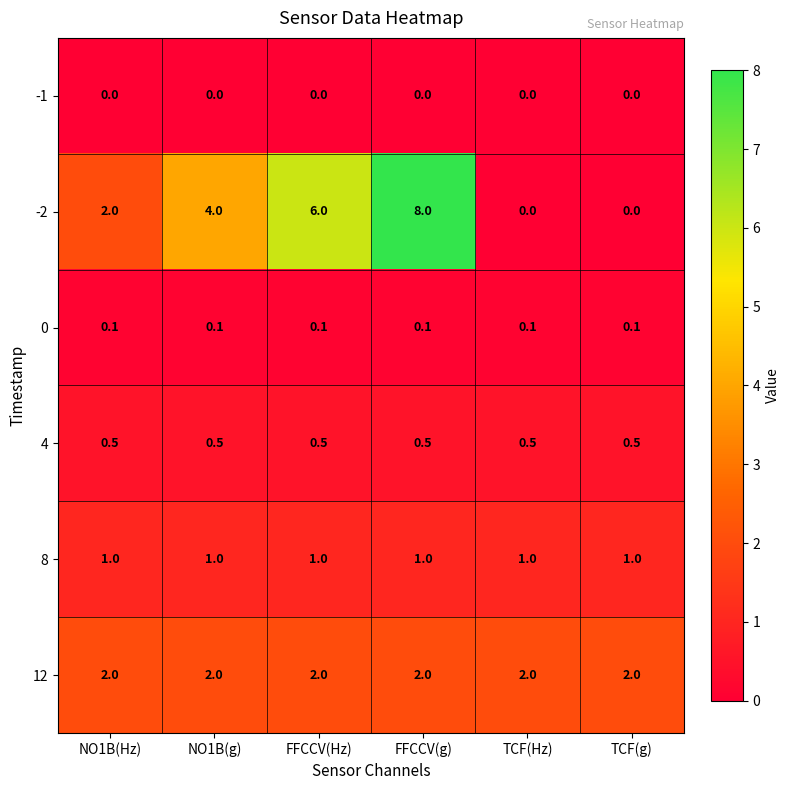

True or false: 8 has a value of 1.0 at NO1B(Hz).

True